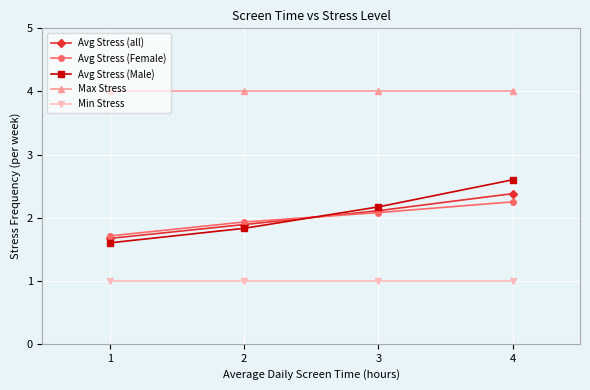

Between which two adjacent categories do Avg Stress (Male) and Avg Stress (all) first intersect?

2 and 3